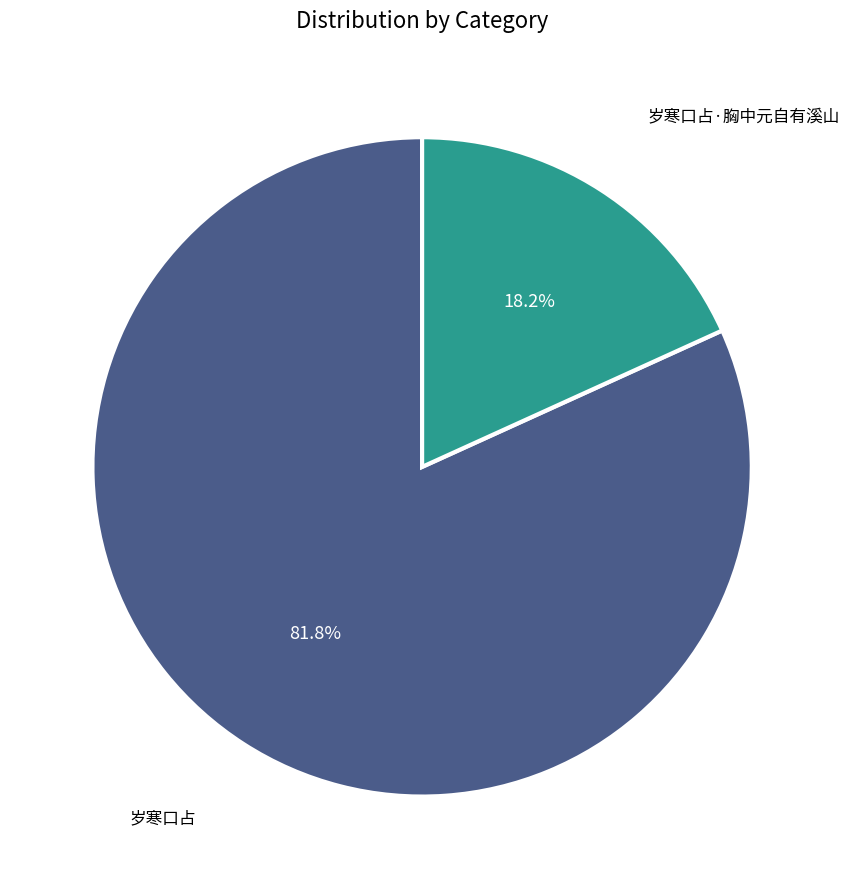

Which category has the smallest portion of the pie?

岁寒口占·胸中元自有溪山